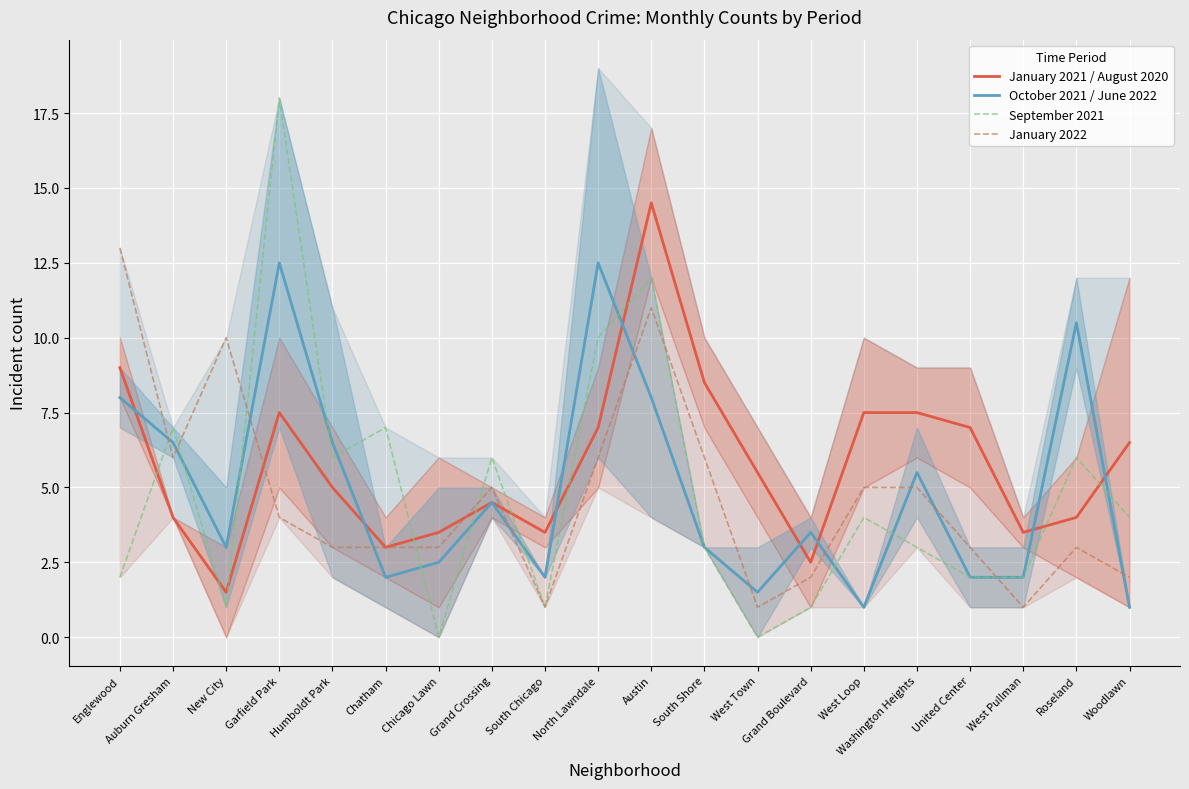

At which category is the sum across all series the highest?

Austin